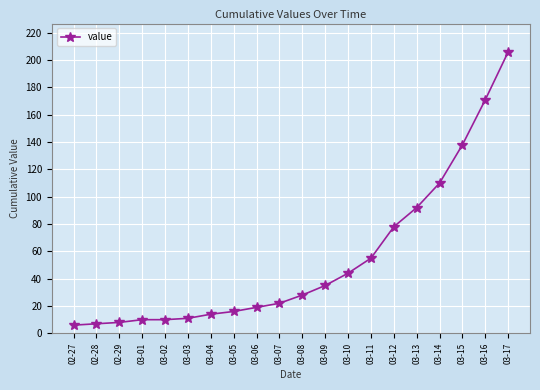

Reading left to right, extract all data points from this chart.

6	7	8	10	10	11	14	16	19	22	28	35	44	55	78	92	110	138	171	206